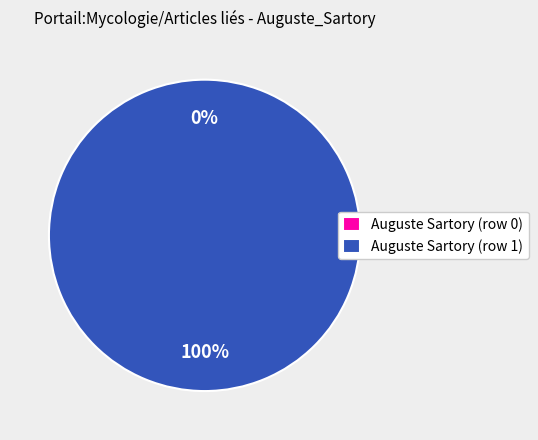

To the nearest percent, what portion does Auguste Sartory (row 1) represent?

100%